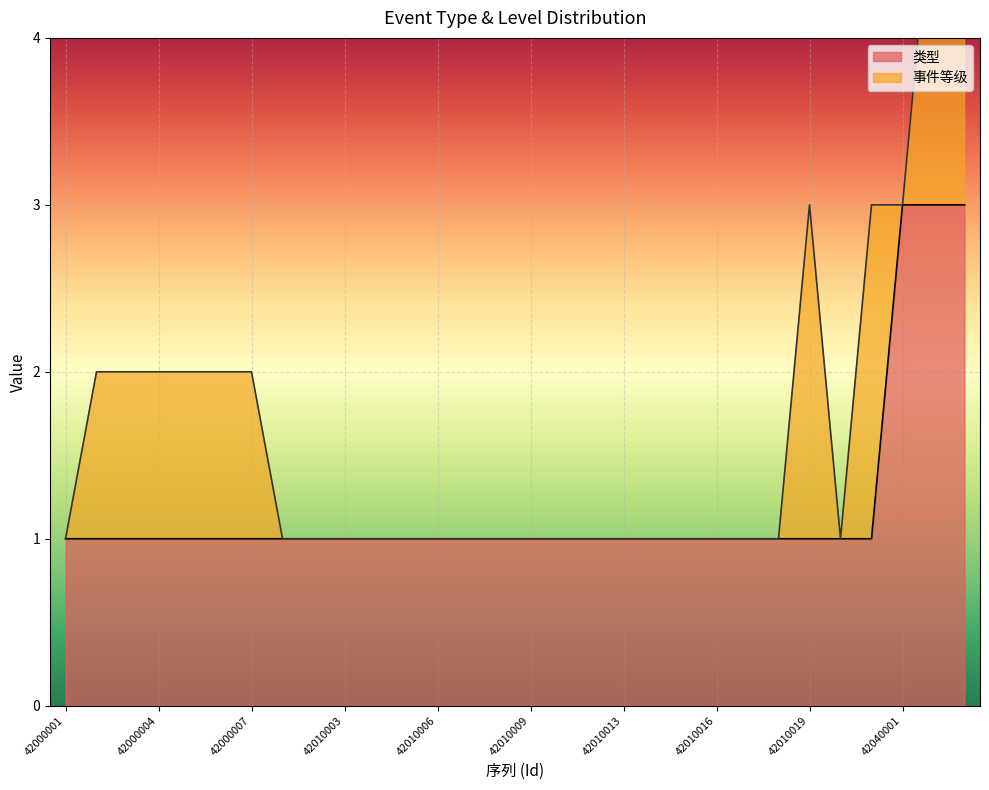

What is the approximate value at 42010014?

1